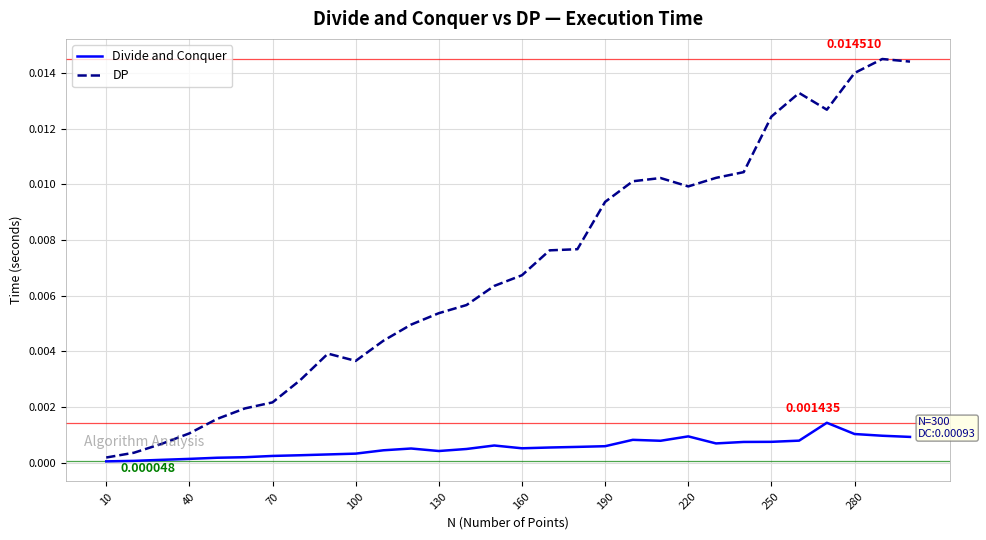

Rank the series by their maximum value, from highest to lowest.

DP, Divide and Conquer